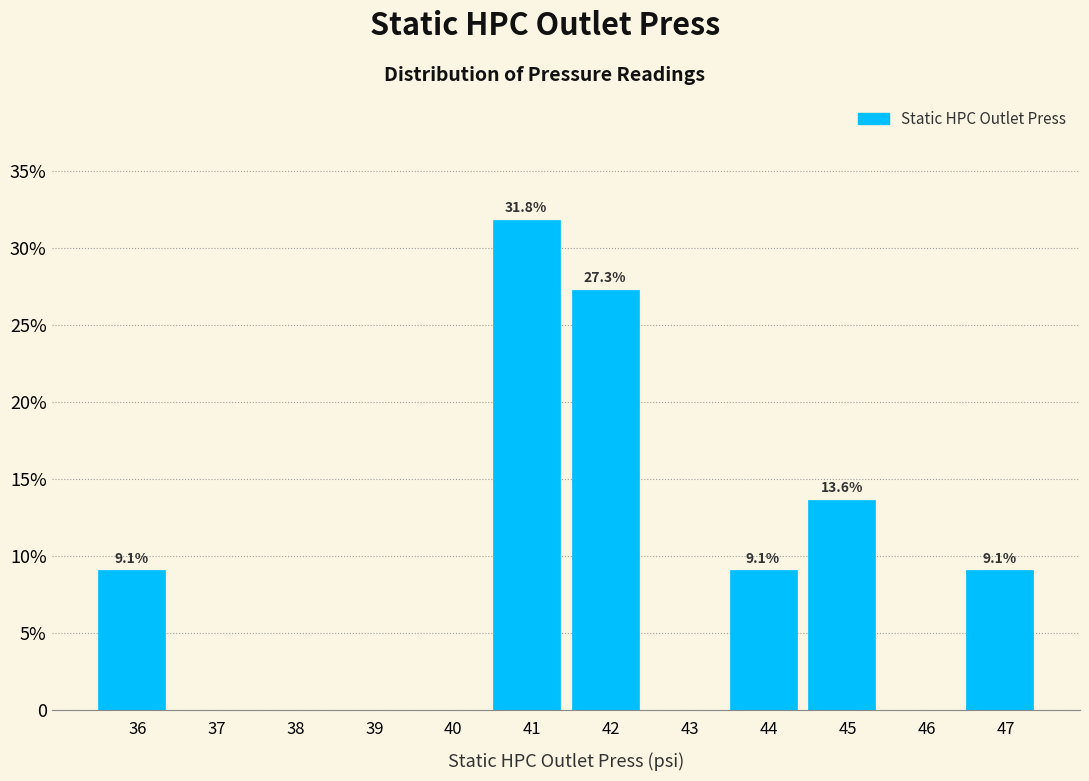

Are the bars horizontal?

No